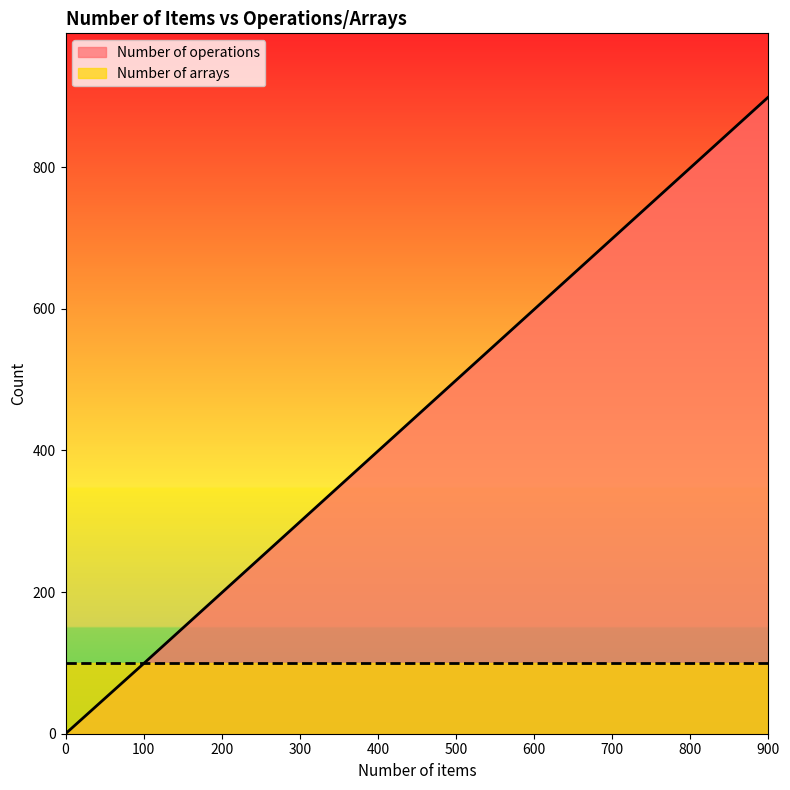

Is it true that the value at 0 is 330?

False